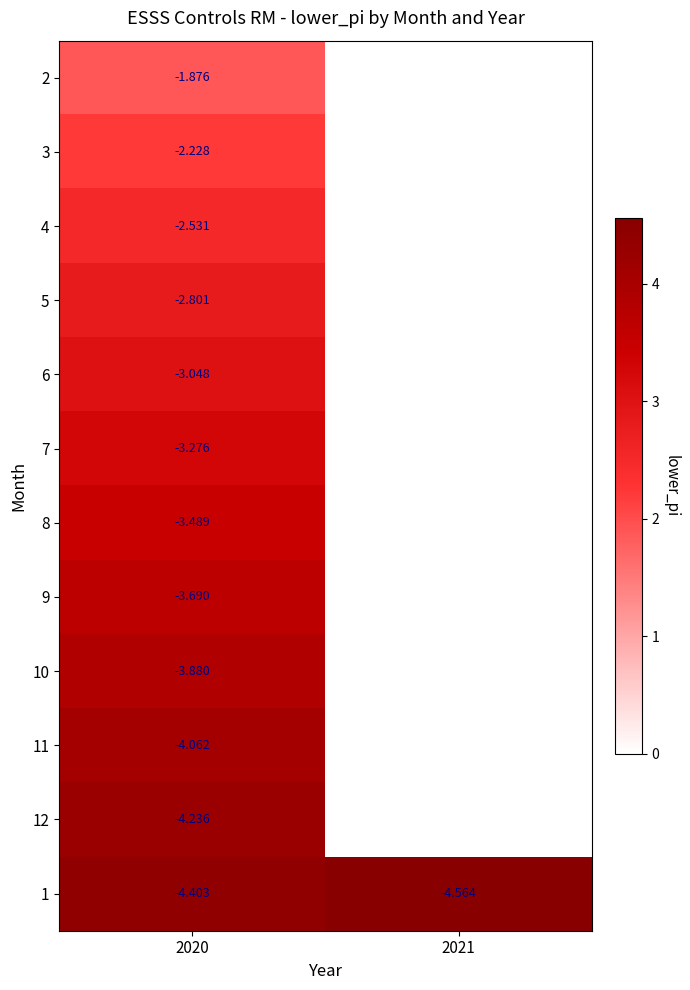

Between 2020 and 2021, which is larger?

2021